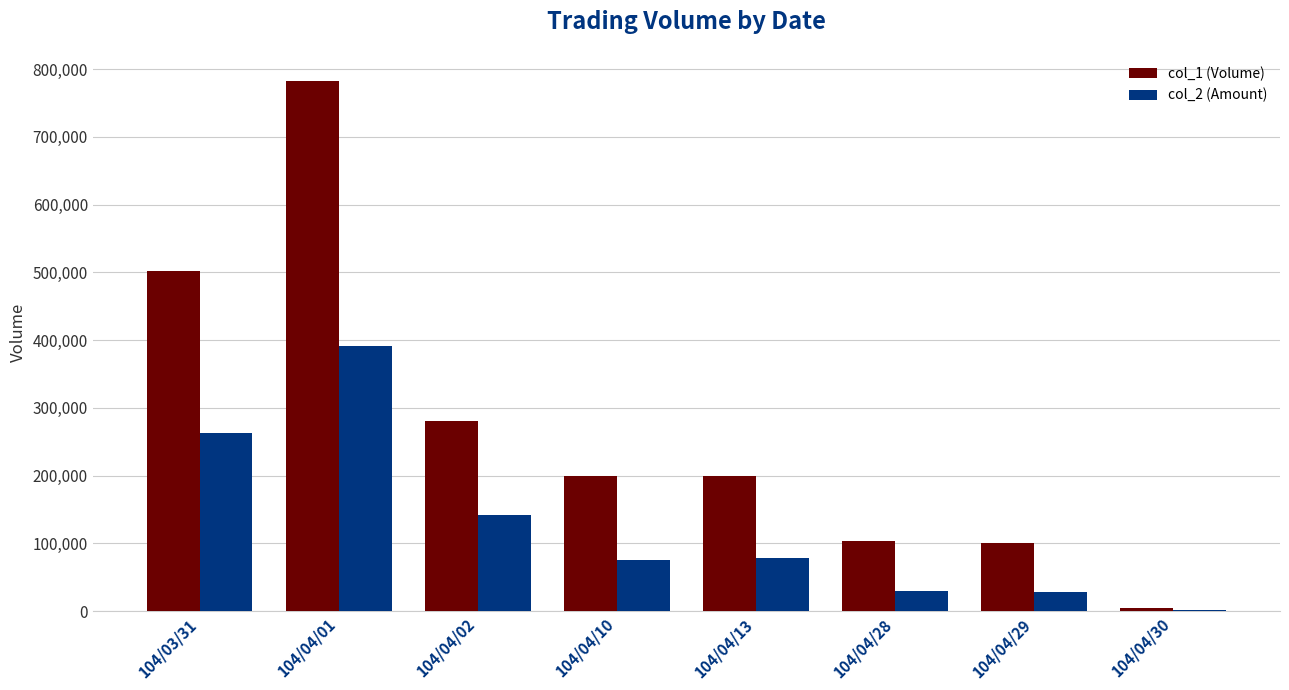

Which series changed the most between 104/04/02 and 104/04/10?

col_1 (Volume)